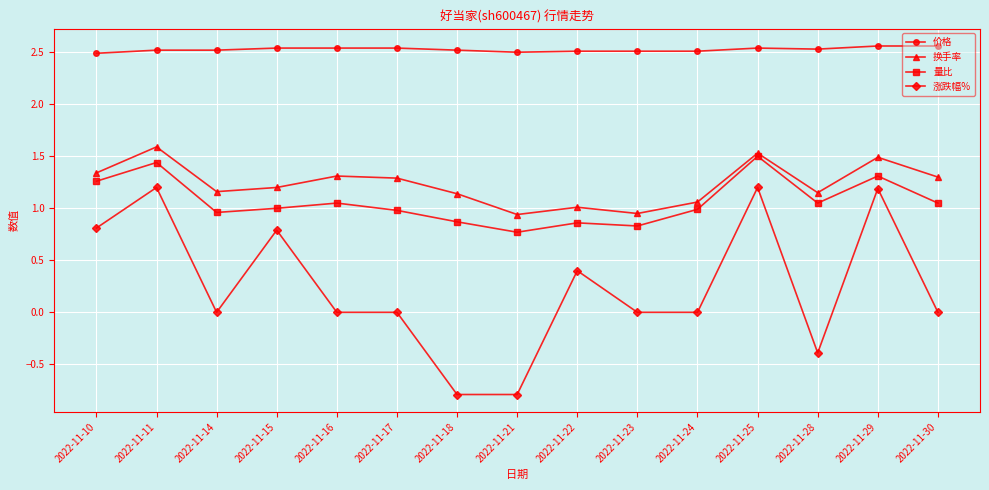

How many 价格 values are between 2 and 3?

15